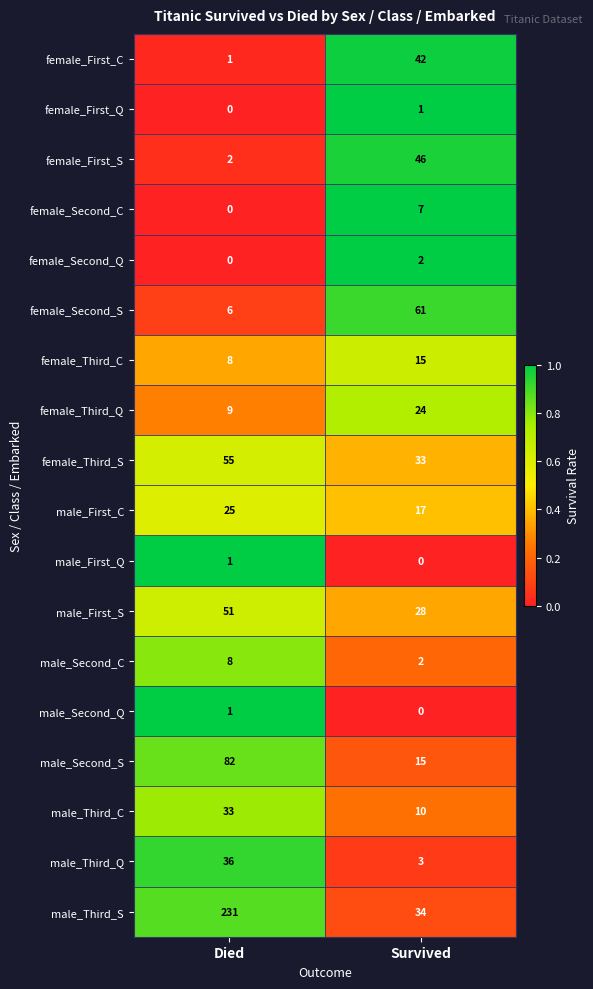

Rank the categories by male_Second_S value from highest to lowest.

Died, Survived